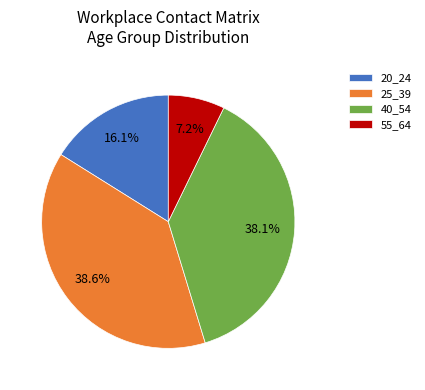

Rank the categories by value from lowest to highest.

55_64, 20_24, 40_54, 25_39